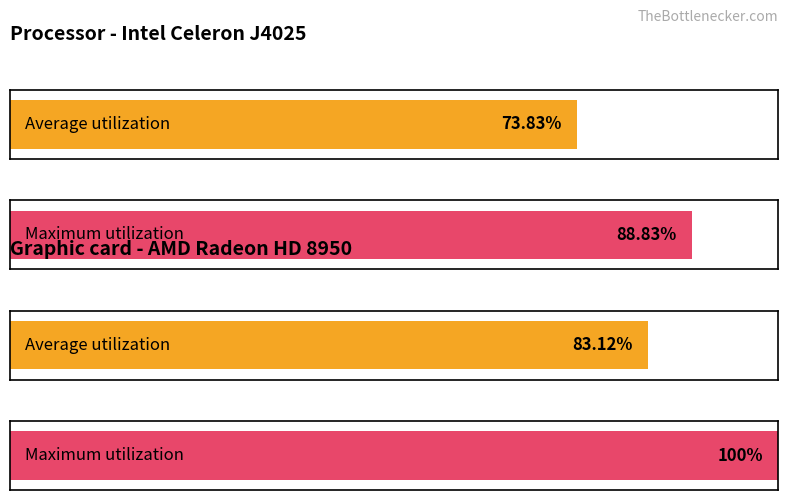

What are all the series names shown in the legend?

Average utilization, Maximum utilization